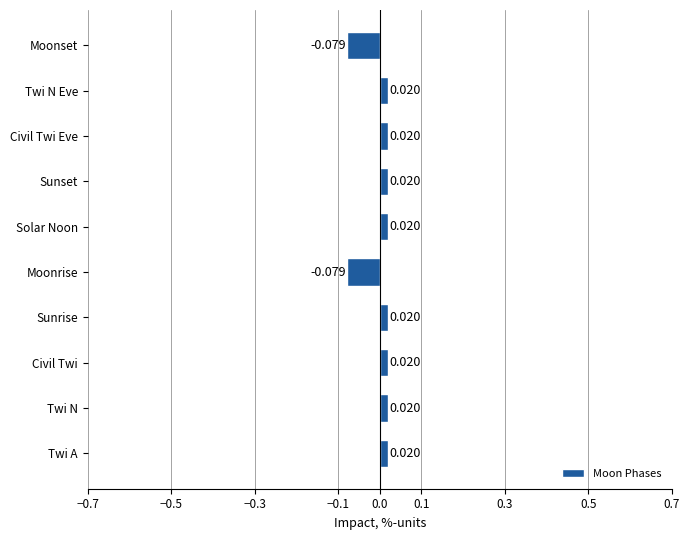

Which has a higher value, Moonrise or Solar Noon?

Solar Noon